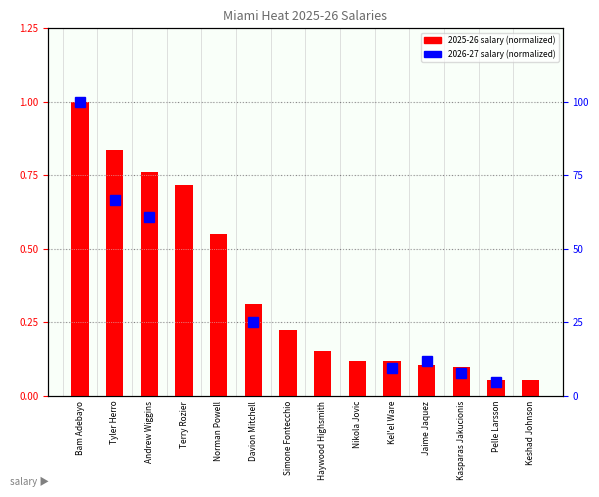

What value does the data have at Haywood Highsmith?

0.2